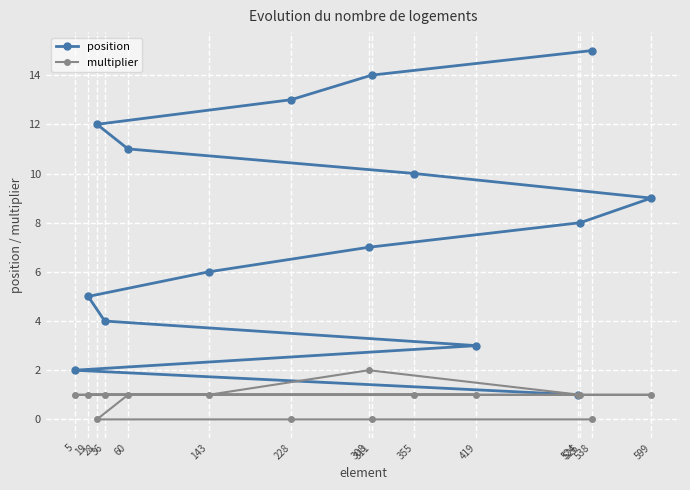

True or false: multiplier has a value of 1 at 419.

True